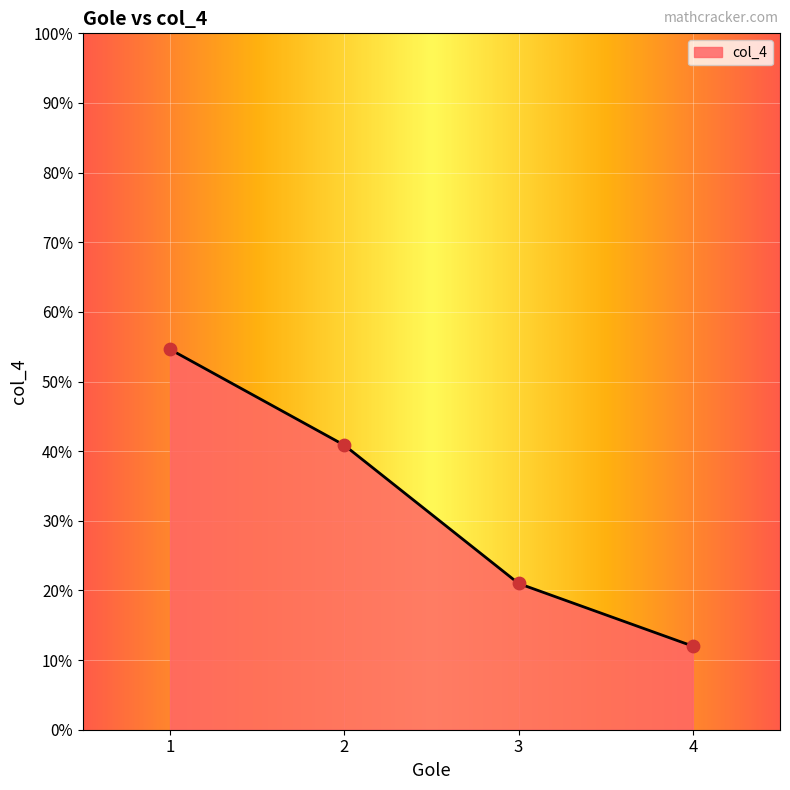

What is the change in value from 2 to 4?

-28.9